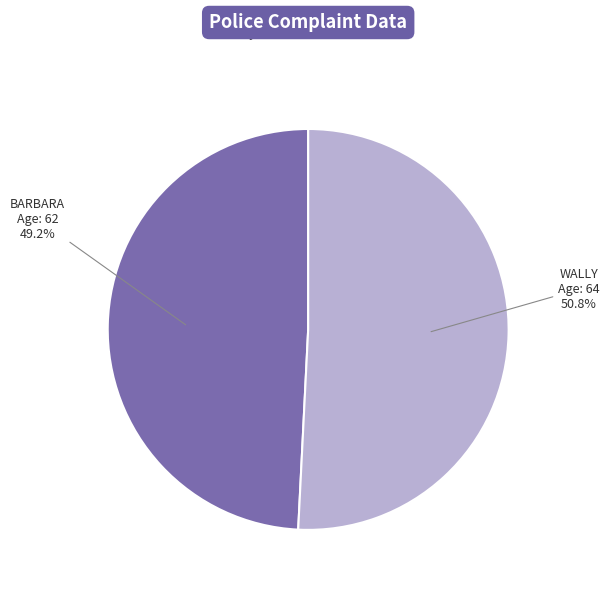

What percentage is NOT represented by WALLY?

49.2%